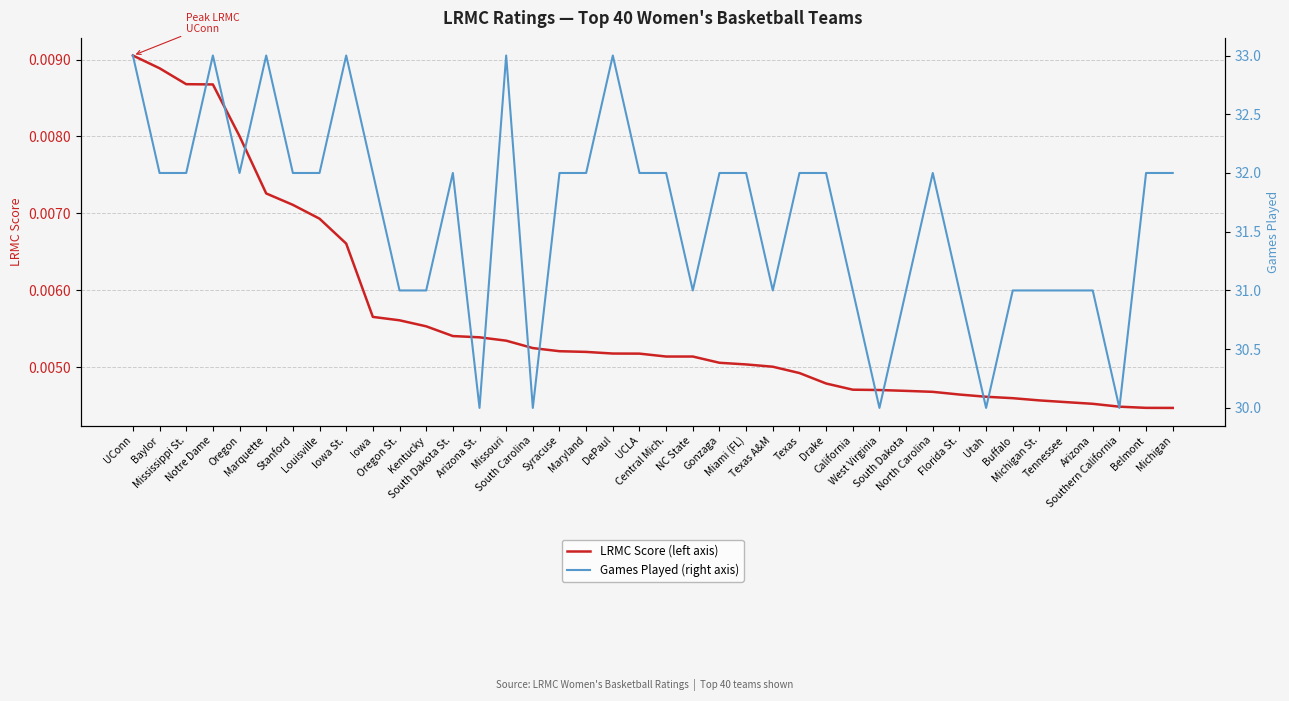

What is the lowest value of the Games Played (right axis) series?

30.0